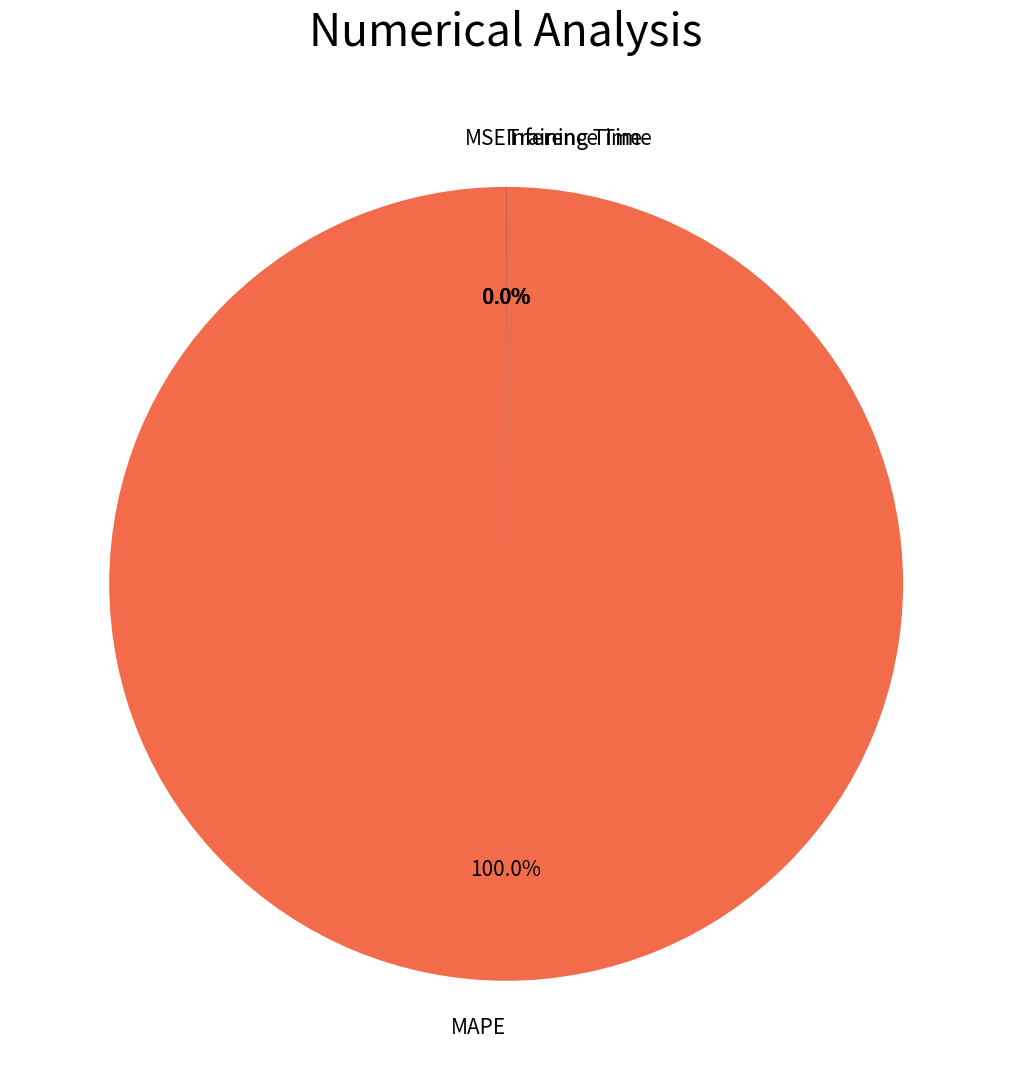

Is there a majority slice in this chart?

Yes